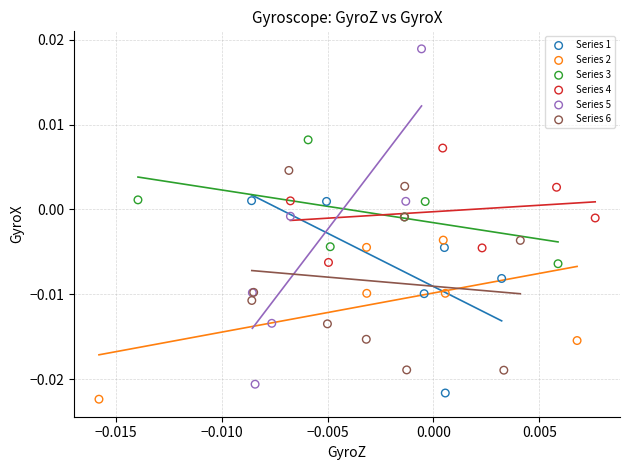

Which series contains the highest Y value?

Series 5